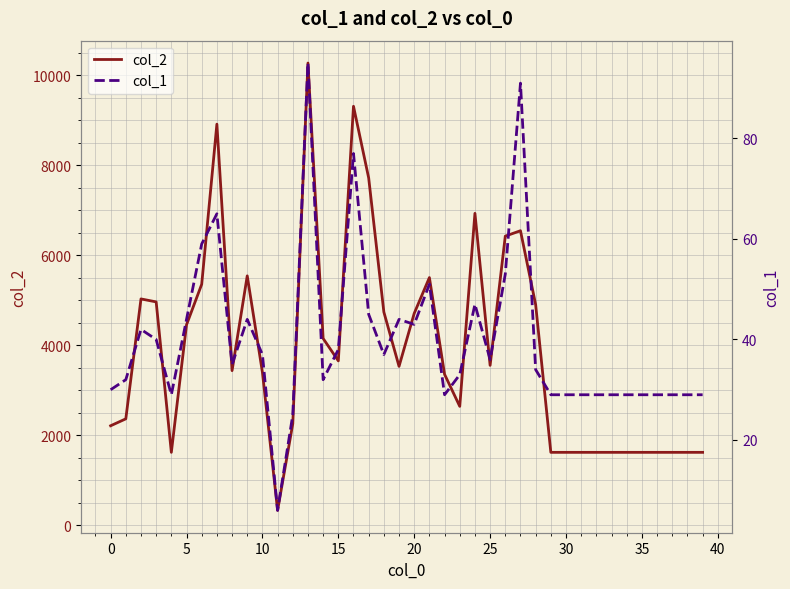

What is the maximum value for col_2?

10267